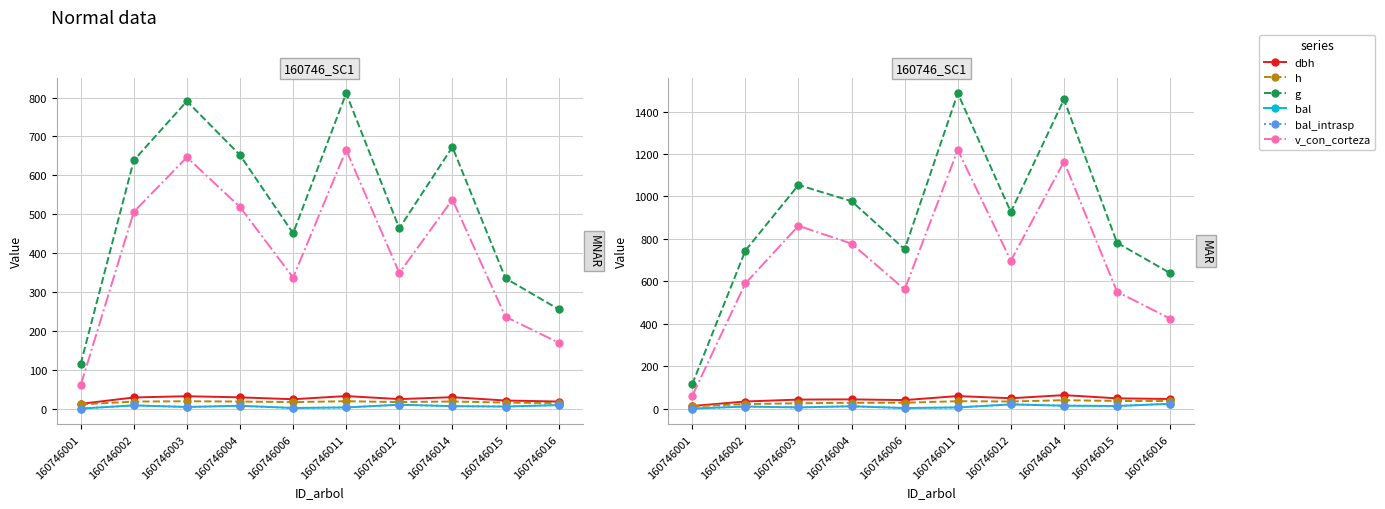

Rank the series at 160746014 from lowest to highest value.

bal, bal_intrasp, h, dbh, v_con_corteza, g